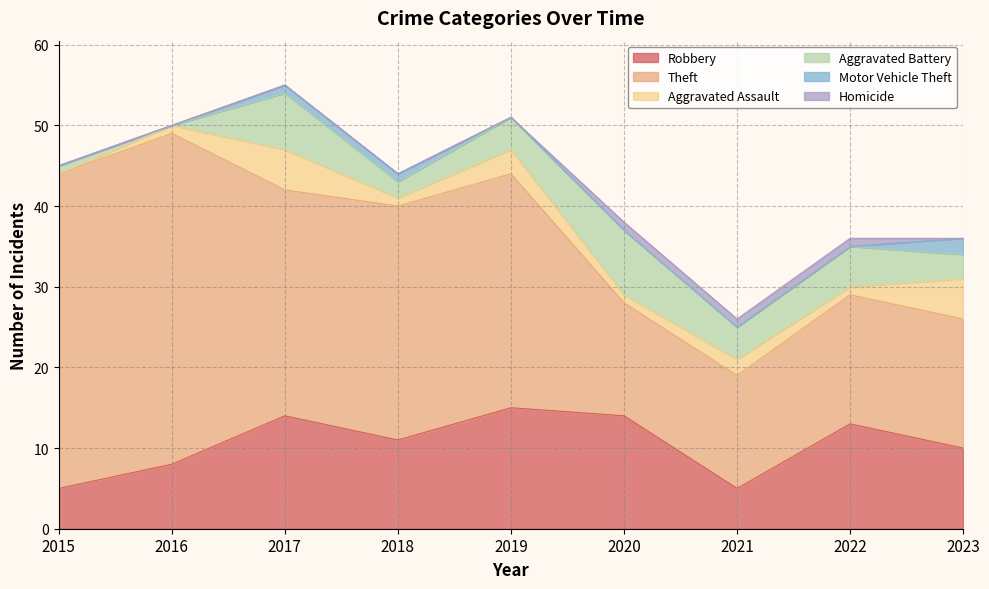

How many lines are shown in the chart?

6